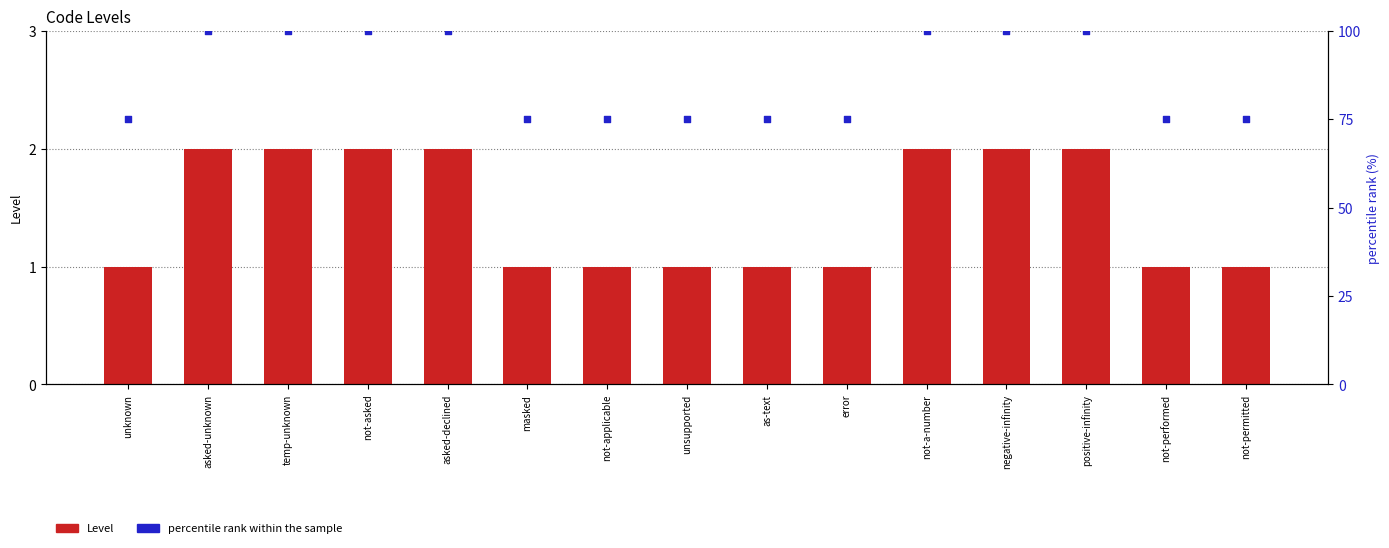

What are all the series names shown in the legend?

Level, percentile rank within the sample